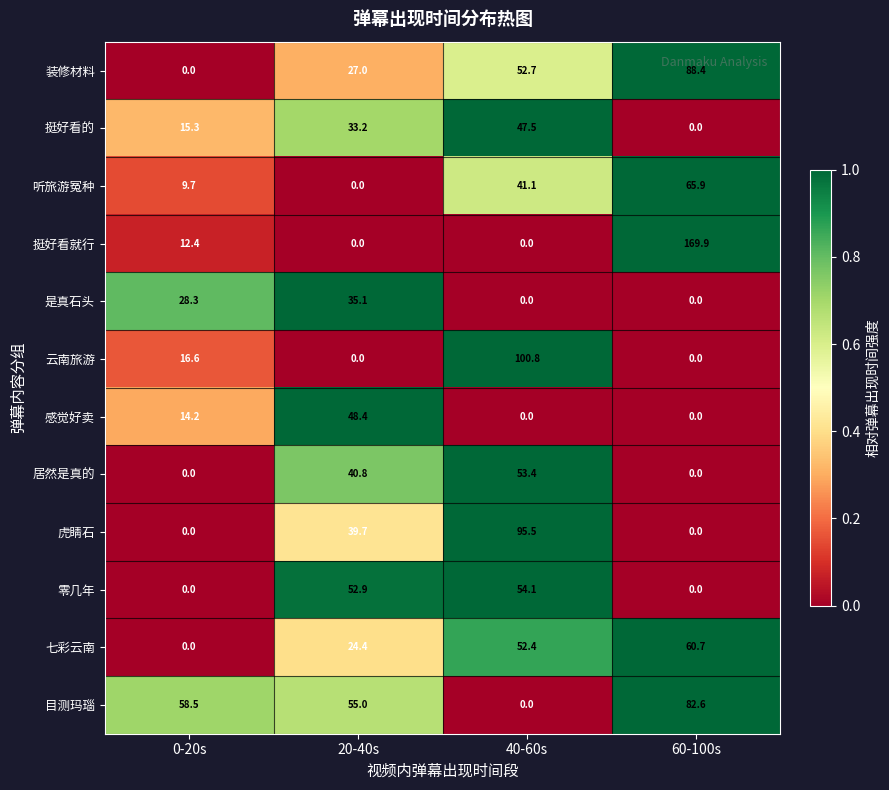

At which label does 虎睛石 reach its peak?

40-60s